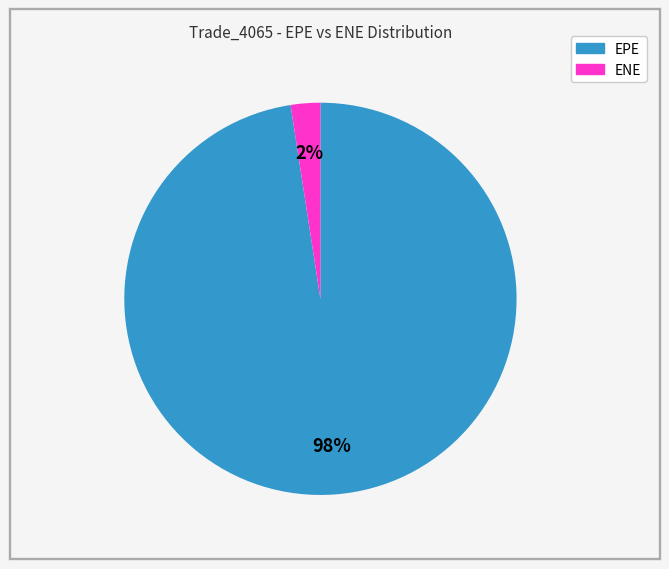

What is the smallest slice in the pie chart?

ENE